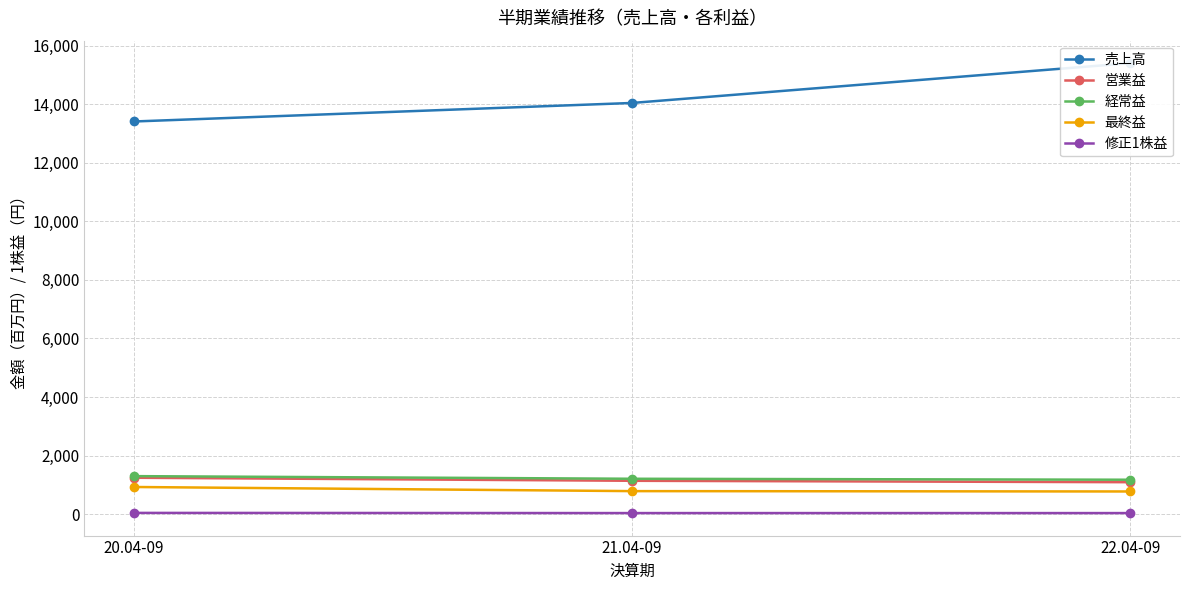

At 20.04-09, list the series in order from largest to smallest.

売上高, 経常益, 営業益, 最終益, 修正1株益